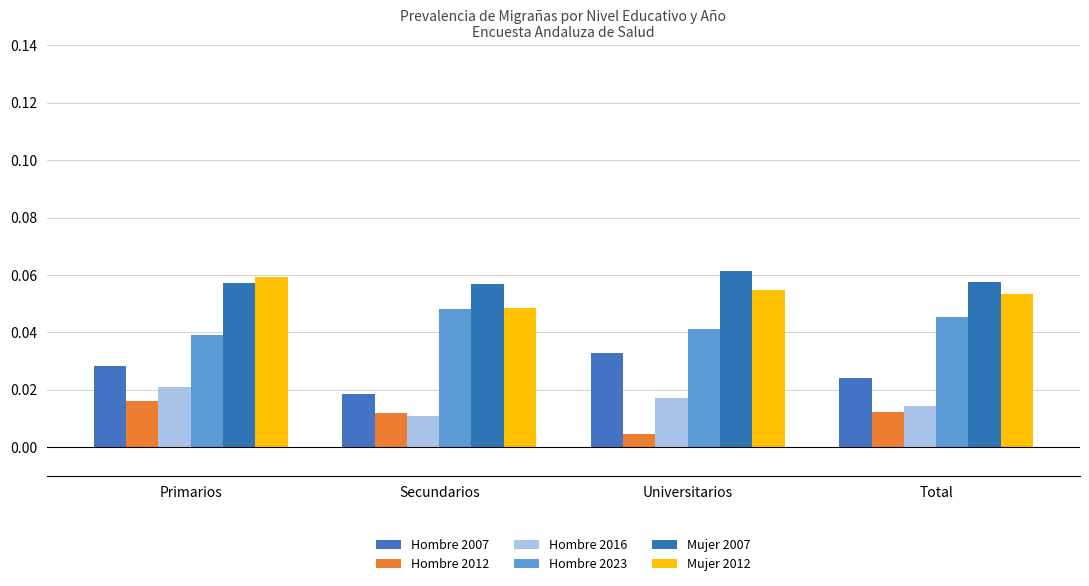

What position from the right is Total?

1